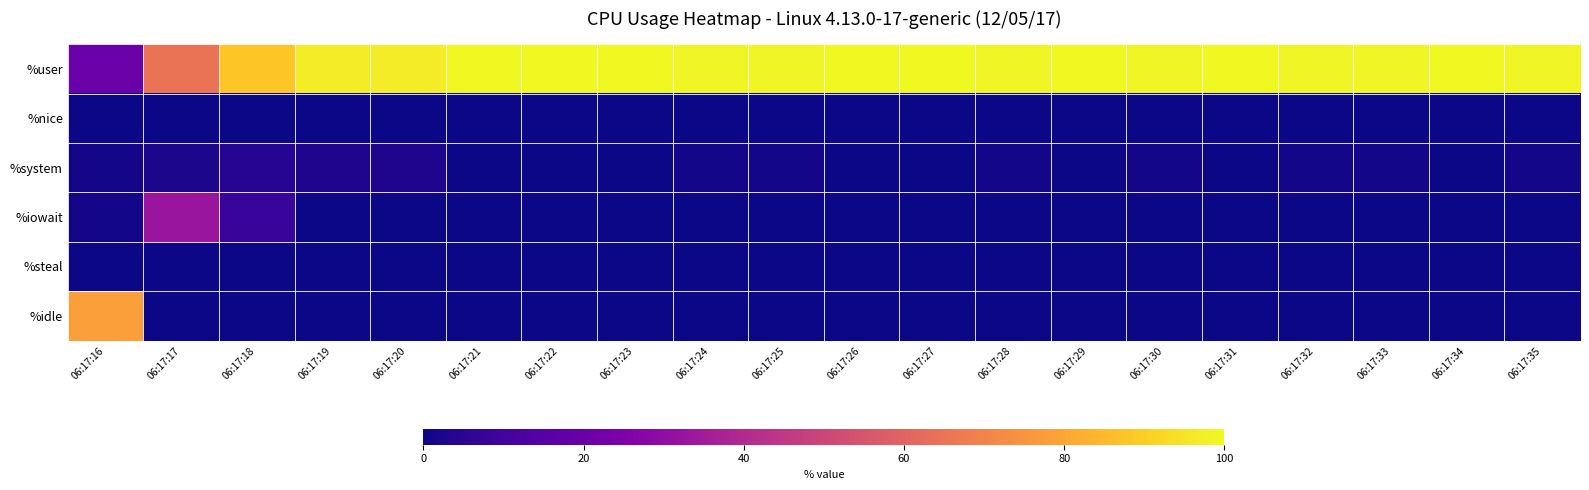

Rank the series by their maximum value, from highest to lowest.

%user, %idle, %iowait, %system, %nice, %steal